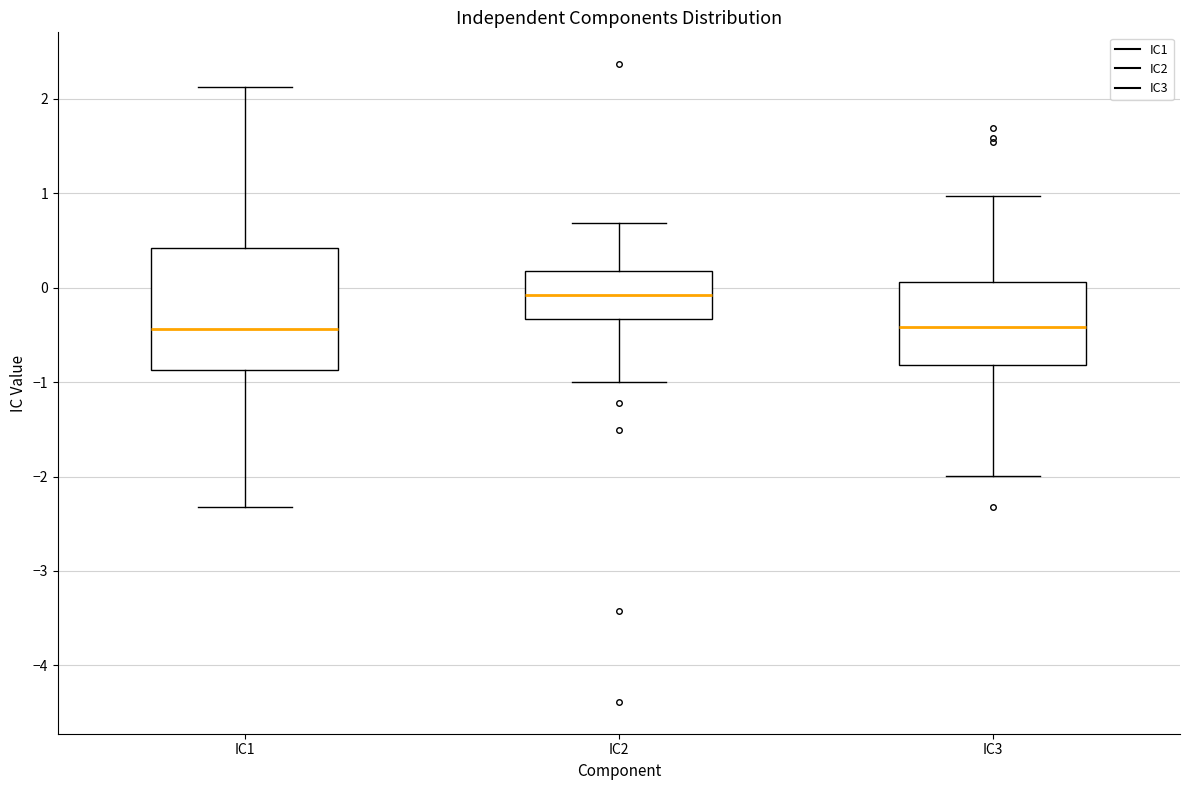

Comparing the boxes themselves (not the whiskers), which one is the tallest?

IC1